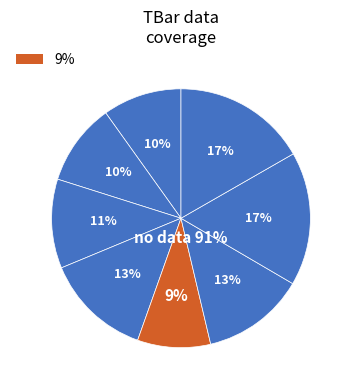

The 5 slice represents 1% of the pie. True or false?

False